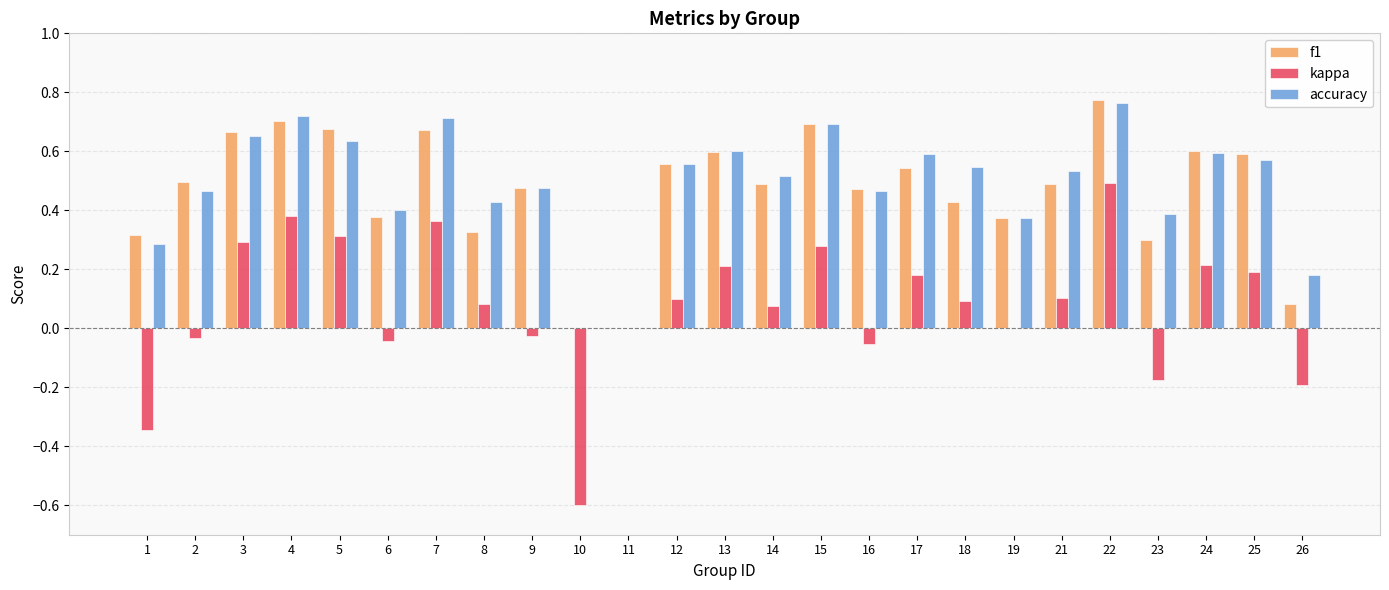

What is the sum of all kappa values?

1.9